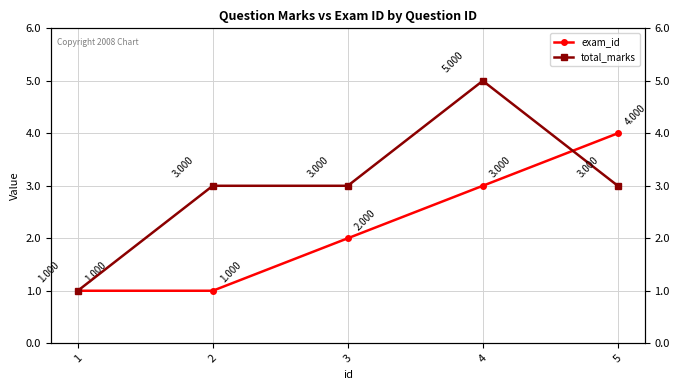

Which category has the lowest value in the total_marks series?

1